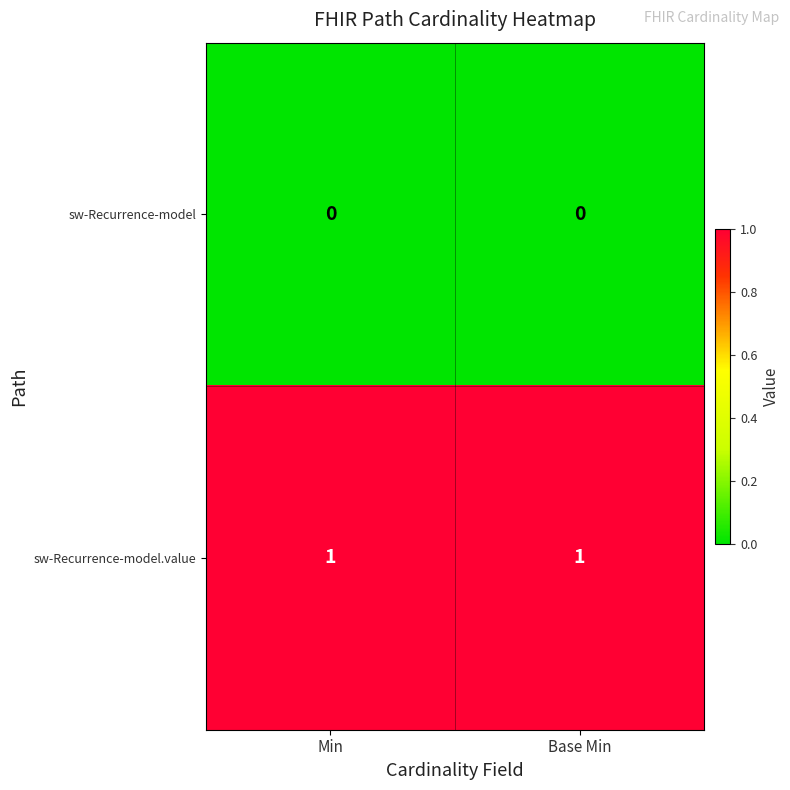

Reading left to right, what are all the values shown in this chart?

sw-Recurrence-model: Min=0	Base Min=0
sw-Recurrence-model.value: Min=1	Base Min=1